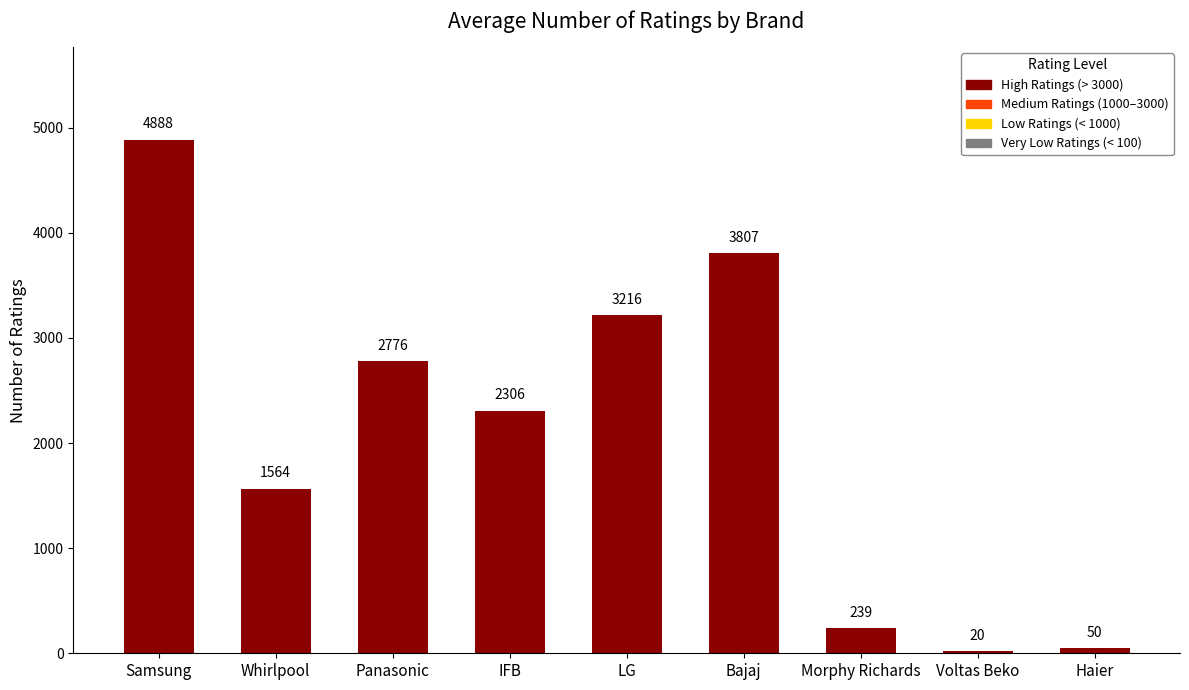

What is the value of the 8th bar from the left?

20.0